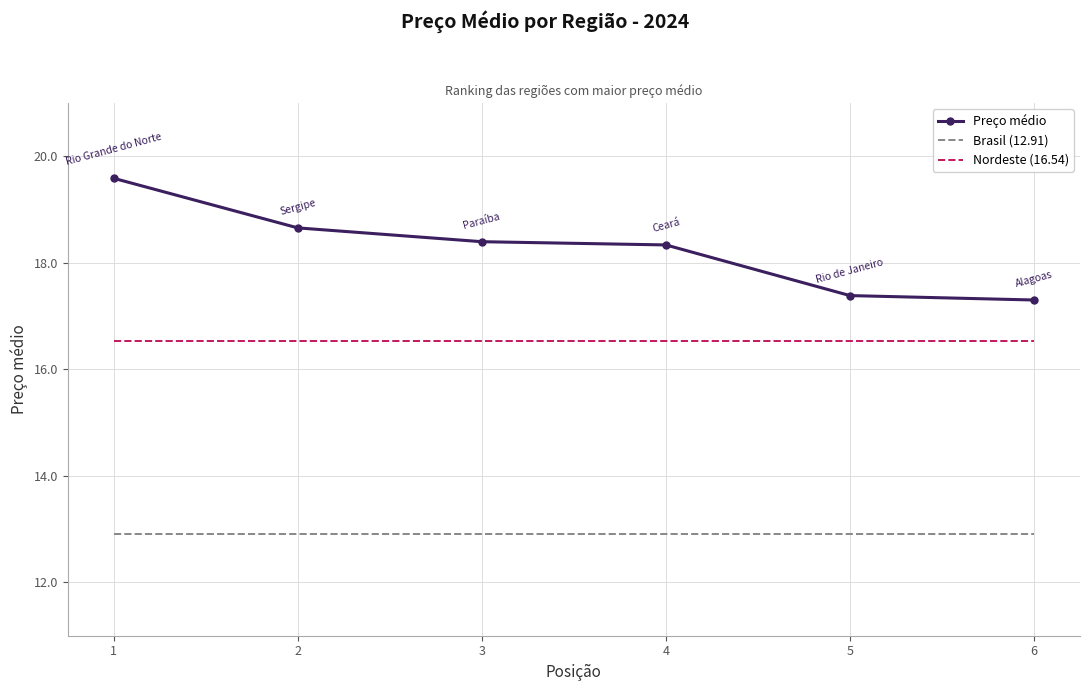

Reading left to right, transcribe all the data shown in this chart.

Preço médio: 19.6	18.7	18.4	18.3	17.4	17.3
Brasil (12.91): 12.9	12.9	12.9	12.9	12.9	12.9
Nordeste (16.54): 16.5	16.5	16.5	16.5	16.5	16.5